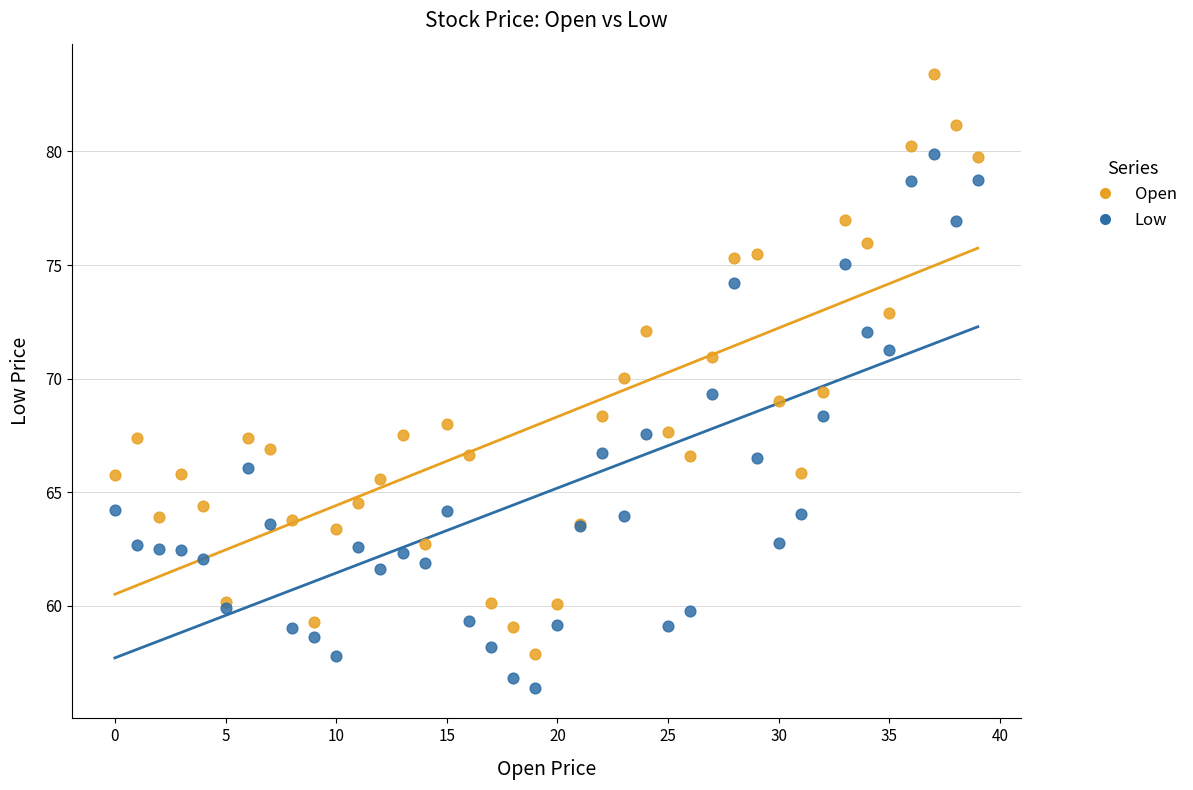

Which series has the widest spread of Y values?

Open